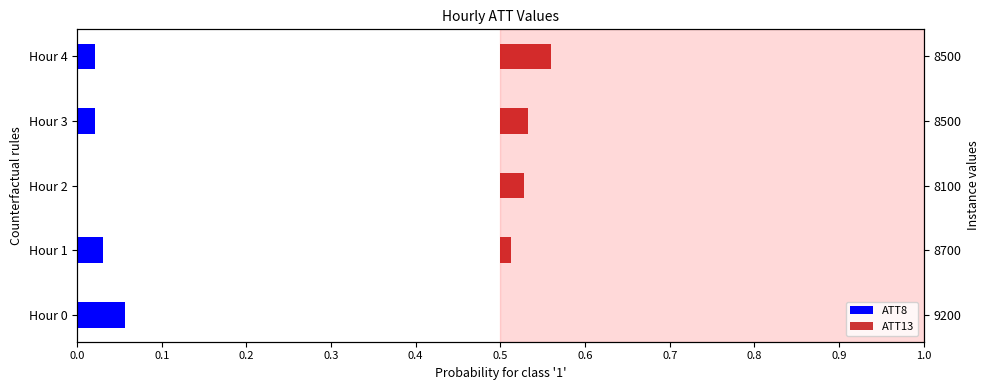

Rank the series by their average value, from lowest to highest.

ATT8, ATT13